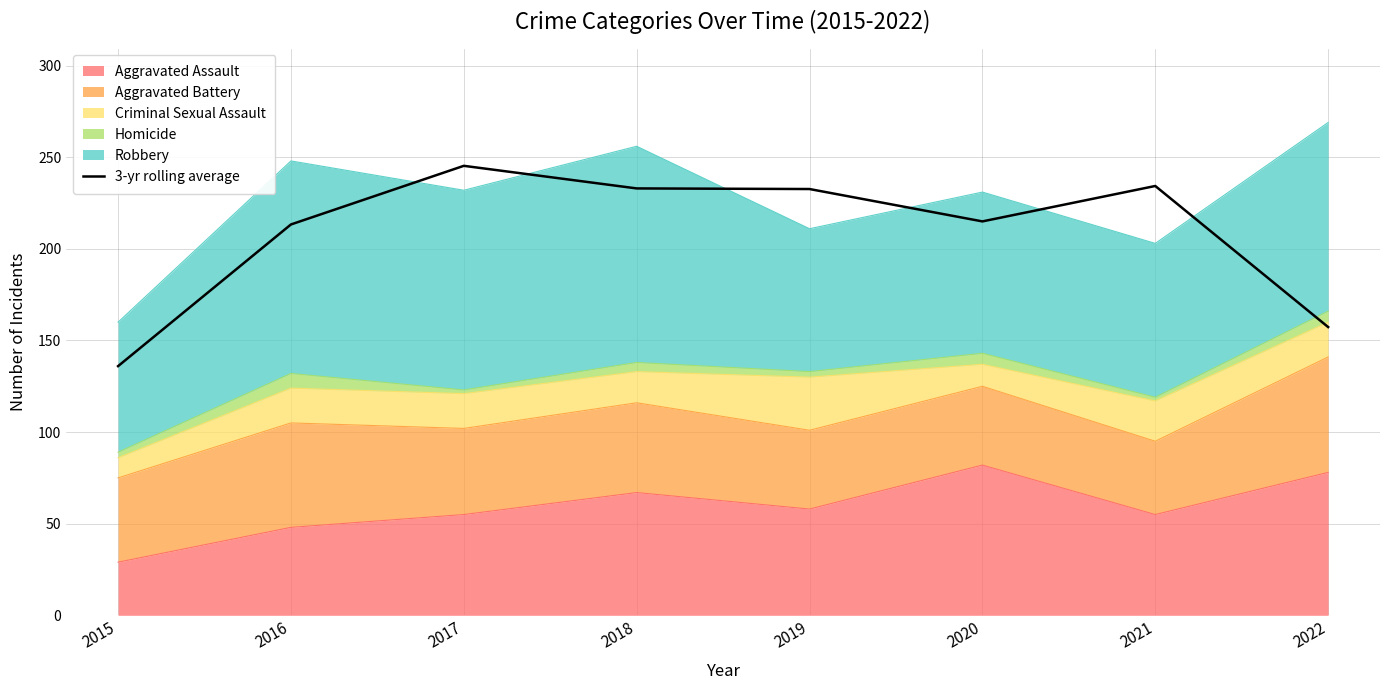

What is the smallest value displayed?

136.0